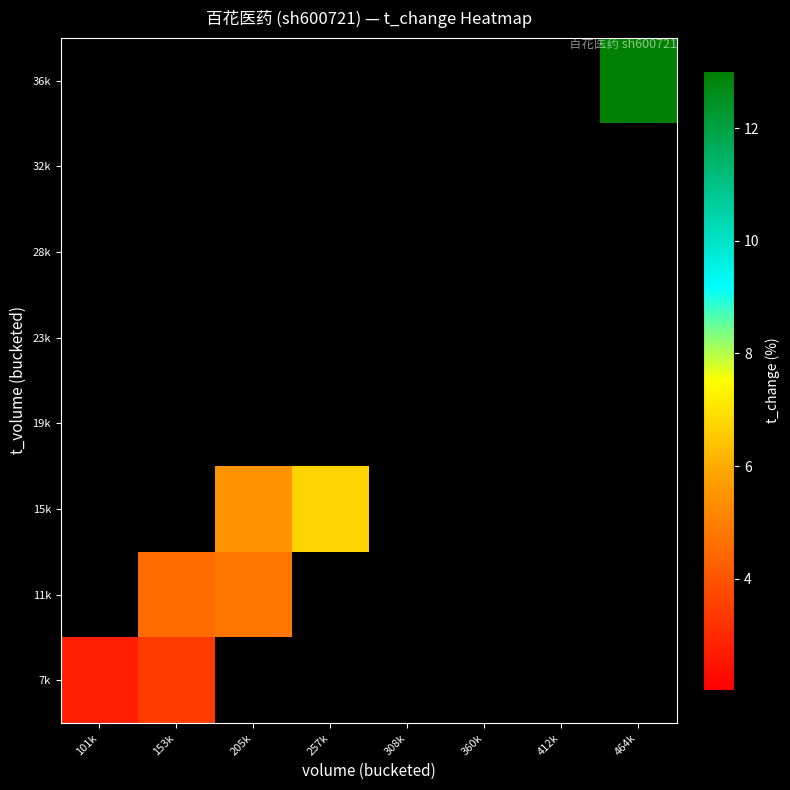

Rank the series at 464k from lowest to highest value.

7k, 11k, 15k, 19k, 23k, 28k, 32k, 36k